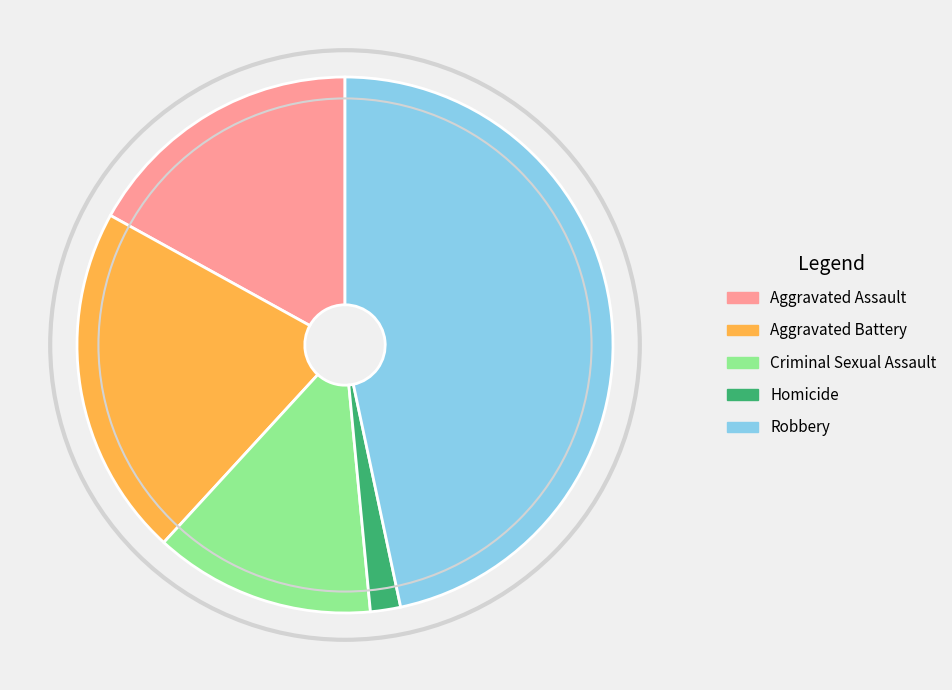

Combined, do Robbery and Aggravated Battery account for over 50%?

Yes